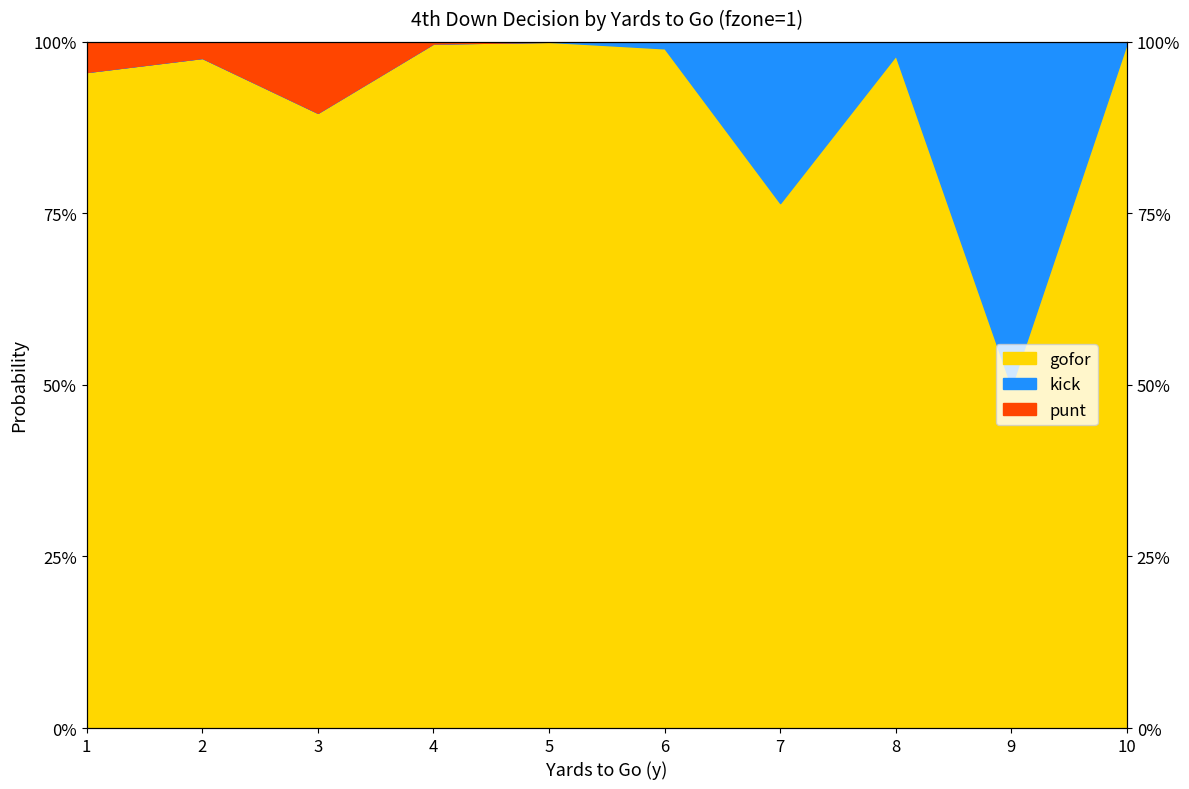

True or false: punt and gofor cross at least once.

False